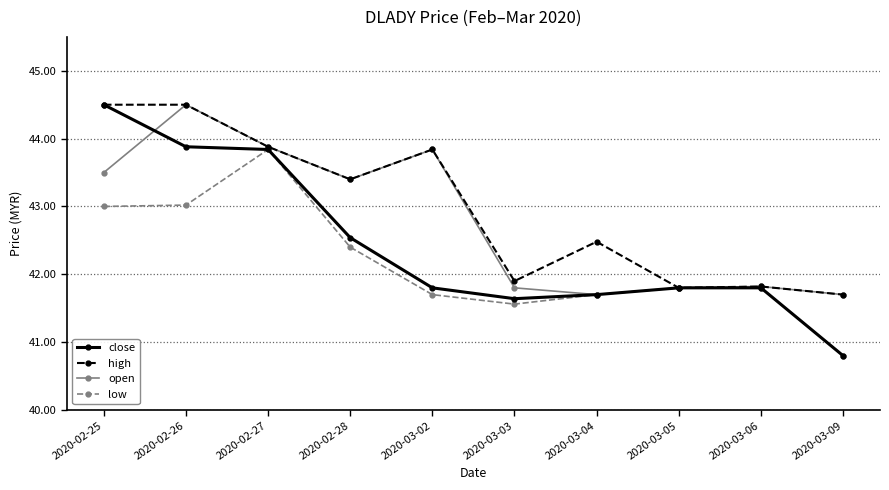

Which series has the largest total across all categories?

high